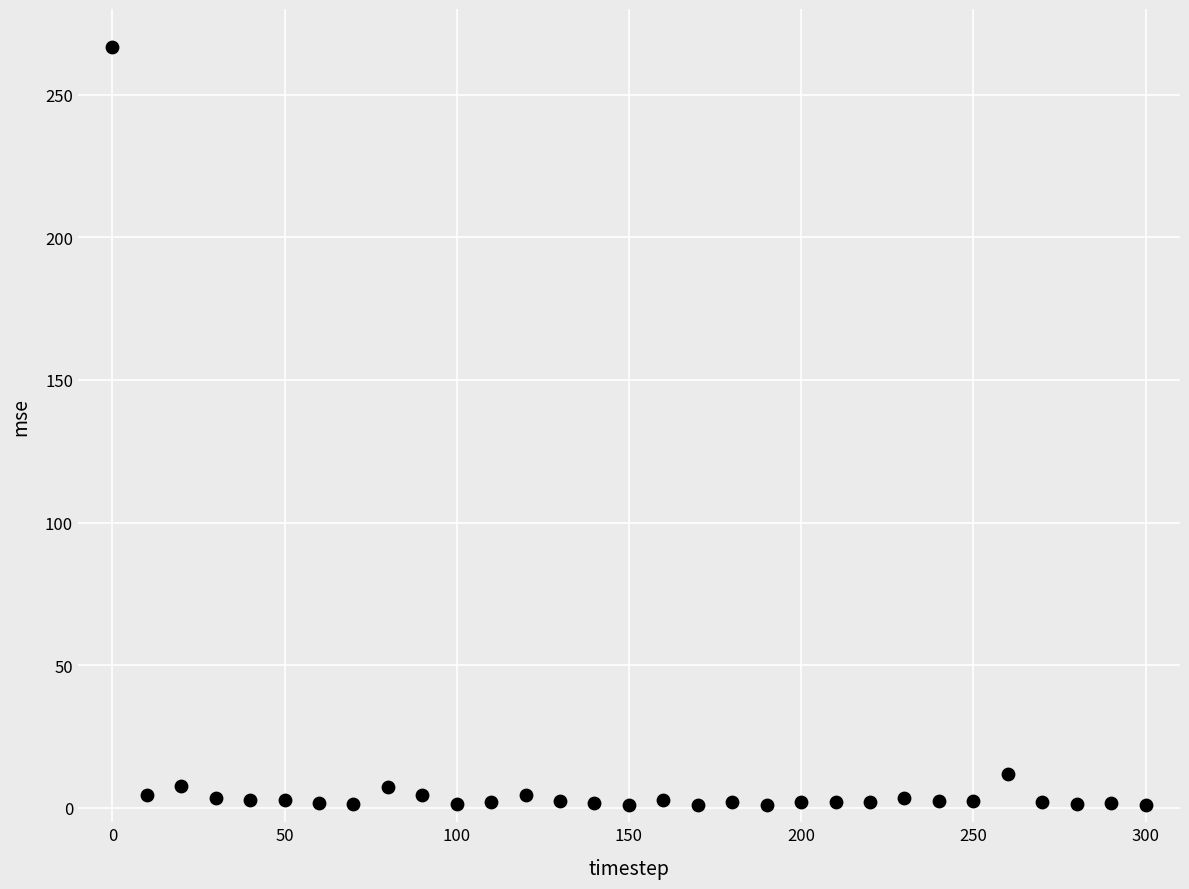

What is the range of Y values (max minus min)?

265.8